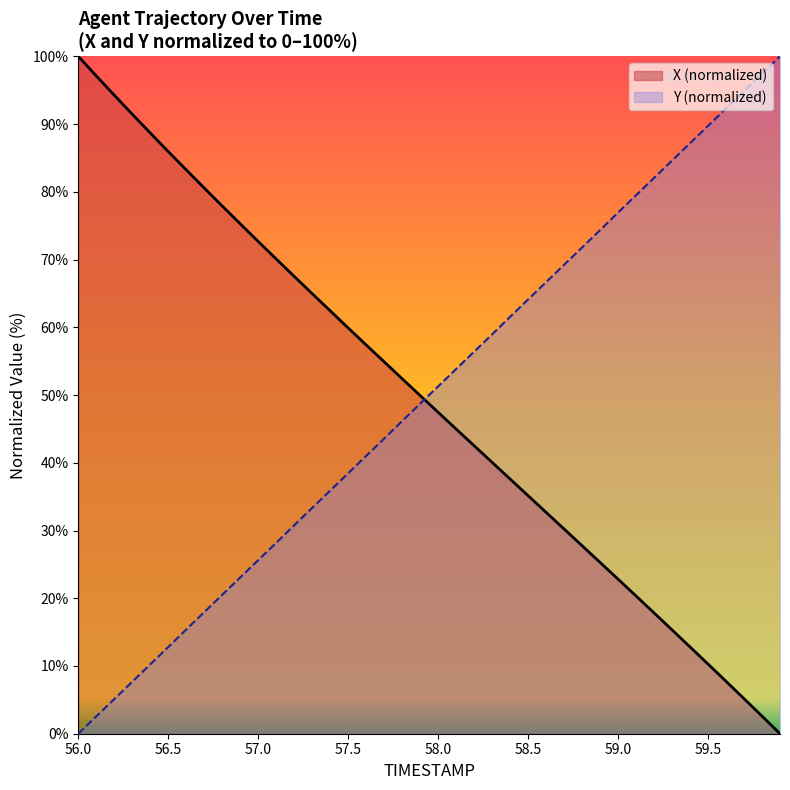

Which series has the largest total across all categories?

Y (normalized)